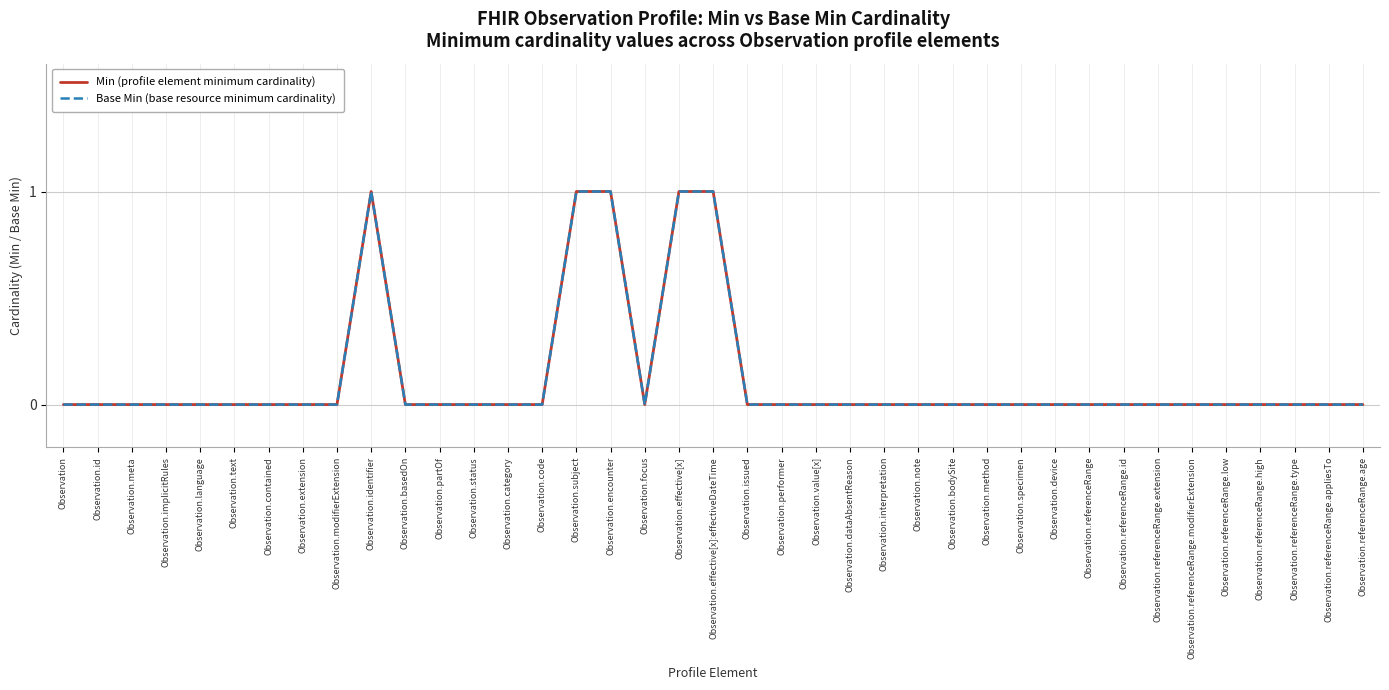

Reading right to left, extract all data points from this chart.

Min (profile element minimum cardinality): Observation.referenceRange.age=0	Observation.referenceRange.appliesTo=0	Observation.referenceRange.type=0	Observation.referenceRange.high=0	Observation.referenceRange.low=0	Observation.referenceRange.modifierExtension=0	Observation.referenceRange.extension=0	Observation.referenceRange.id=0	Observation.referenceRange=0	Observation.device=0	Observation.specimen=0	Observation.method=0	Observation.bodySite=0	Observation.note=0	Observation.interpretation=0	Observation.dataAbsentReason=0	Observation.value[x]=0	Observation.performer=0	Observation.issued=0	Observation.effective[x]:effectiveDateTime=1	Observation.effective[x]=1	Observation.focus=0	Observation.encounter=1	Observation.subject=1	Observation.code=0	Observation.category=0	Observation.status=0	Observation.partOf=0	Observation.basedOn=0	Observation.identifier=1	Observation.modifierExtension=0	Observation.extension=0	Observation.contained=0	Observation.text=0	Observation.language=0	Observation.implicitRules=0	Observation.meta=0	Observation.id=0	Observation=0
Base Min (base resource minimum cardinality): Observation.referenceRange.age=0	Observation.referenceRange.appliesTo=0	Observation.referenceRange.type=0	Observation.referenceRange.high=0	Observation.referenceRange.low=0	Observation.referenceRange.modifierExtension=0	Observation.referenceRange.extension=0	Observation.referenceRange.id=0	Observation.referenceRange=0	Observation.device=0	Observation.specimen=0	Observation.method=0	Observation.bodySite=0	Observation.note=0	Observation.interpretation=0	Observation.dataAbsentReason=0	Observation.value[x]=0	Observation.performer=0	Observation.issued=0	Observation.effective[x]:effectiveDateTime=1	Observation.effective[x]=1	Observation.focus=0	Observation.encounter=1	Observation.subject=1	Observation.code=0	Observation.category=0	Observation.status=0	Observation.partOf=0	Observation.basedOn=0	Observation.identifier=1	Observation.modifierExtension=0	Observation.extension=0	Observation.contained=0	Observation.text=0	Observation.language=0	Observation.implicitRules=0	Observation.meta=0	Observation.id=0	Observation=0